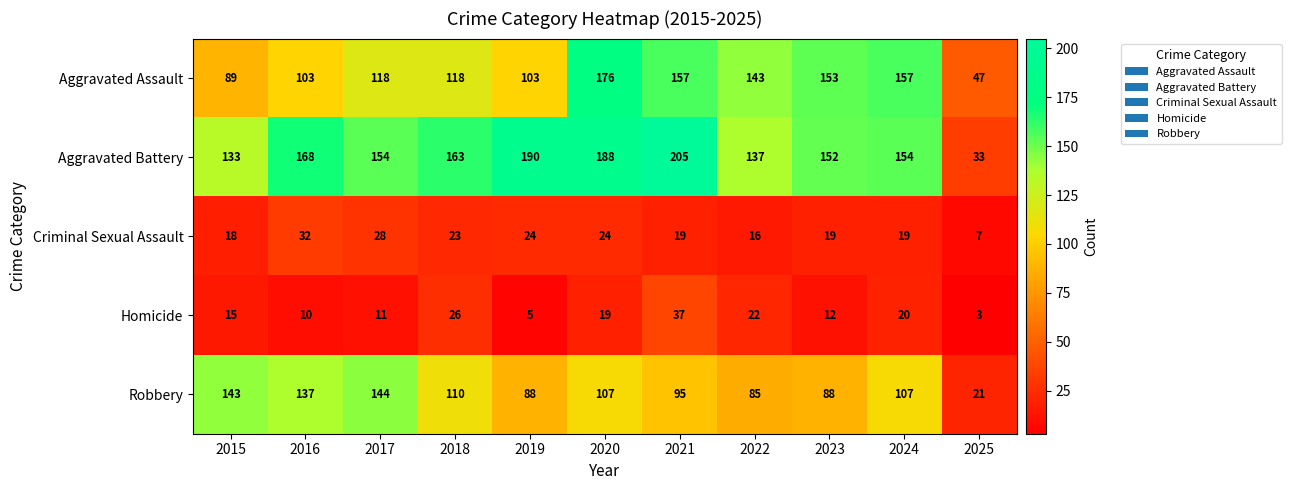

Is it true that Criminal Sexual Assault equals 19 at 2024?

True